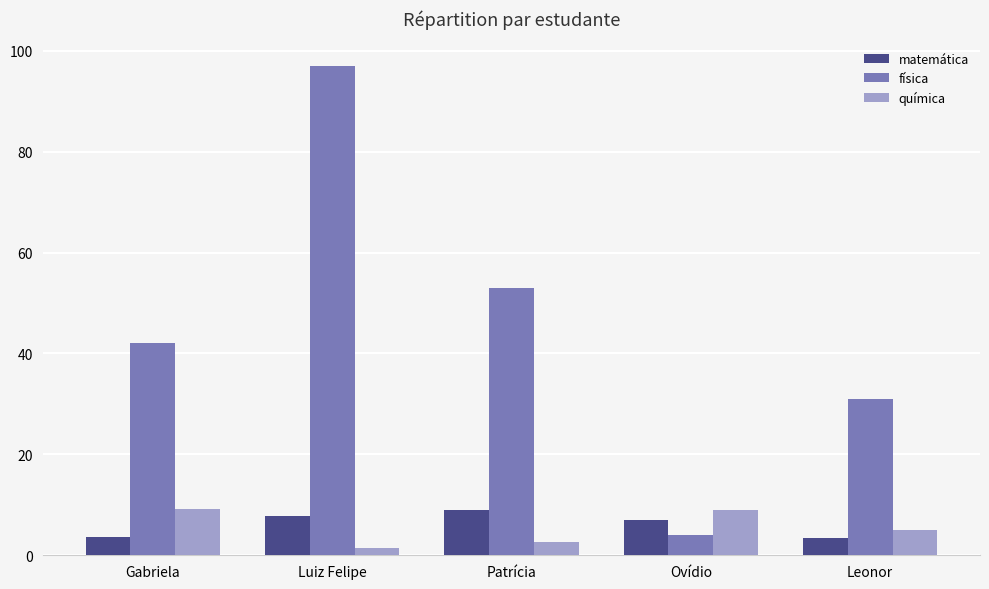

What is the difference between the física values at Patrícia and Luiz Felipe?

44.0